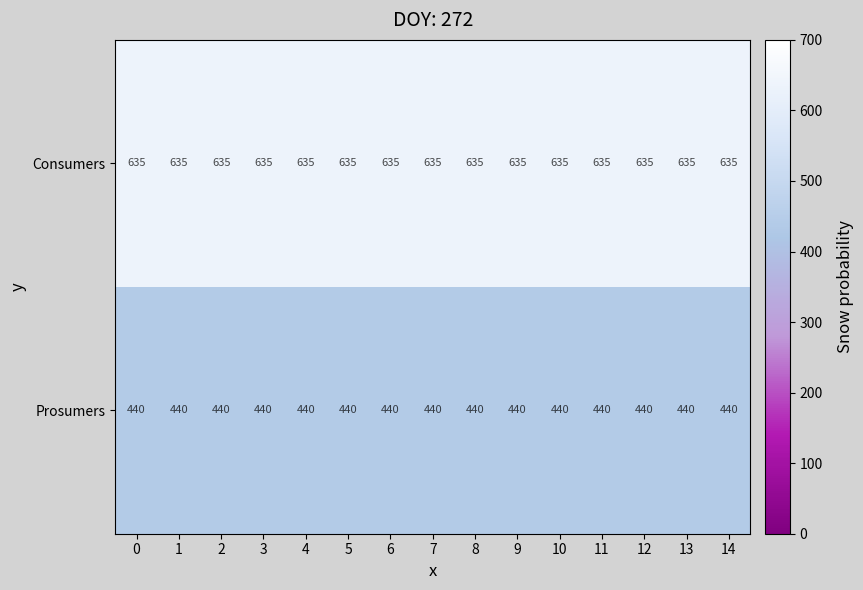

What is the smallest value displayed?

440